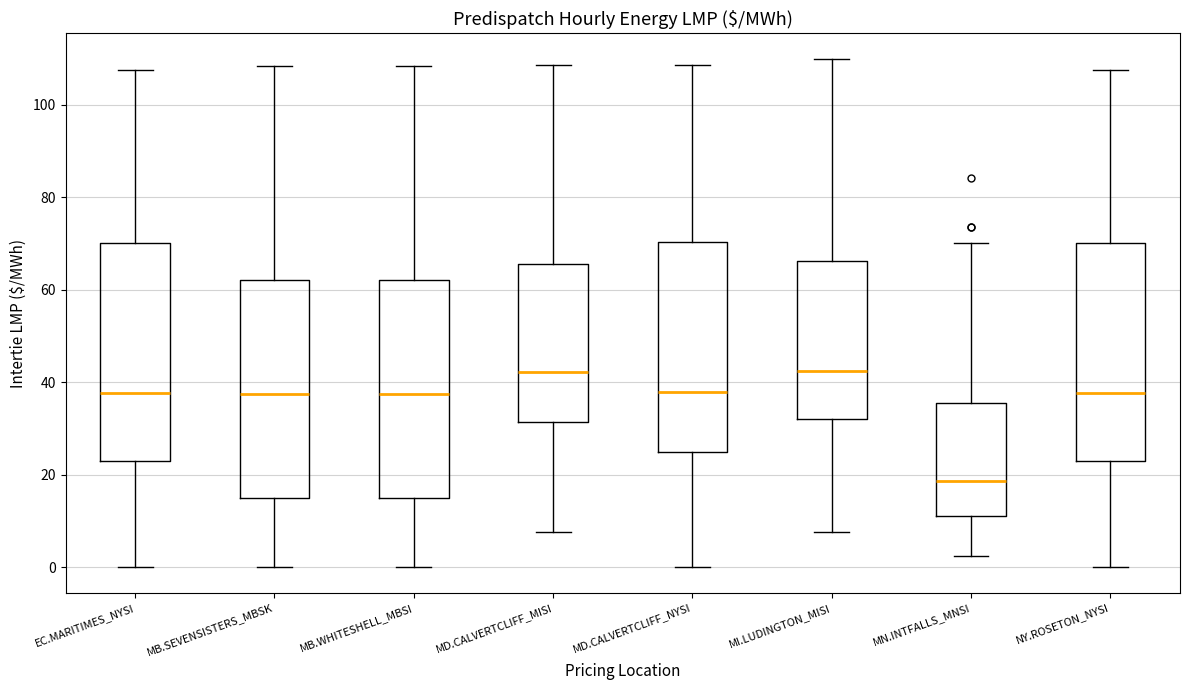

Where does the upper whisker of the box for MD.CALVERTCLIFF_NYSI end on the y-axis? The values are not printed on the chart, so give them approximately, as read against the axis.

108